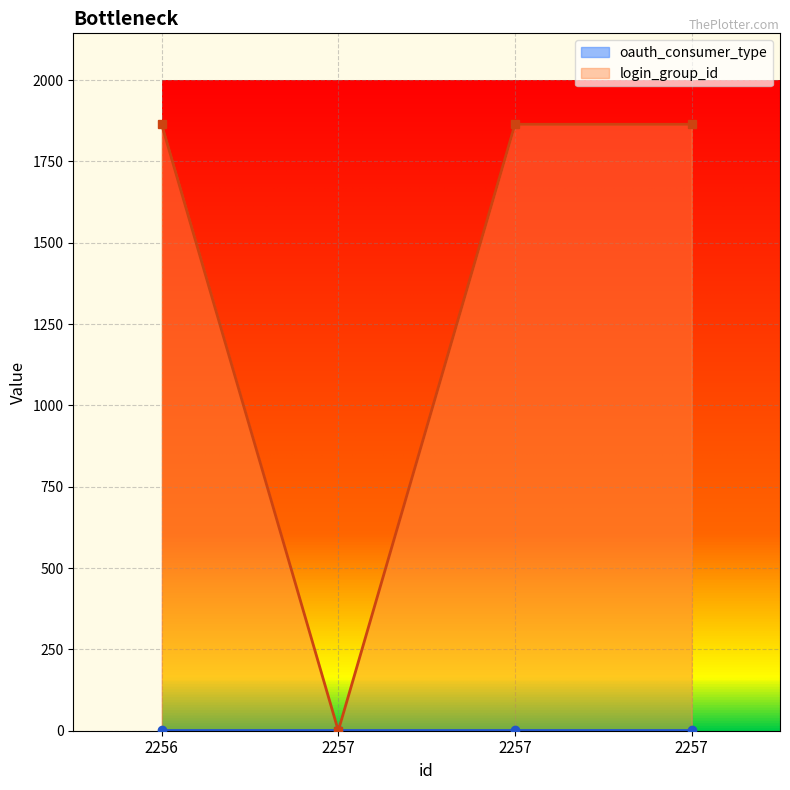

Does the chart display data point markers on the line(s)?

Yes